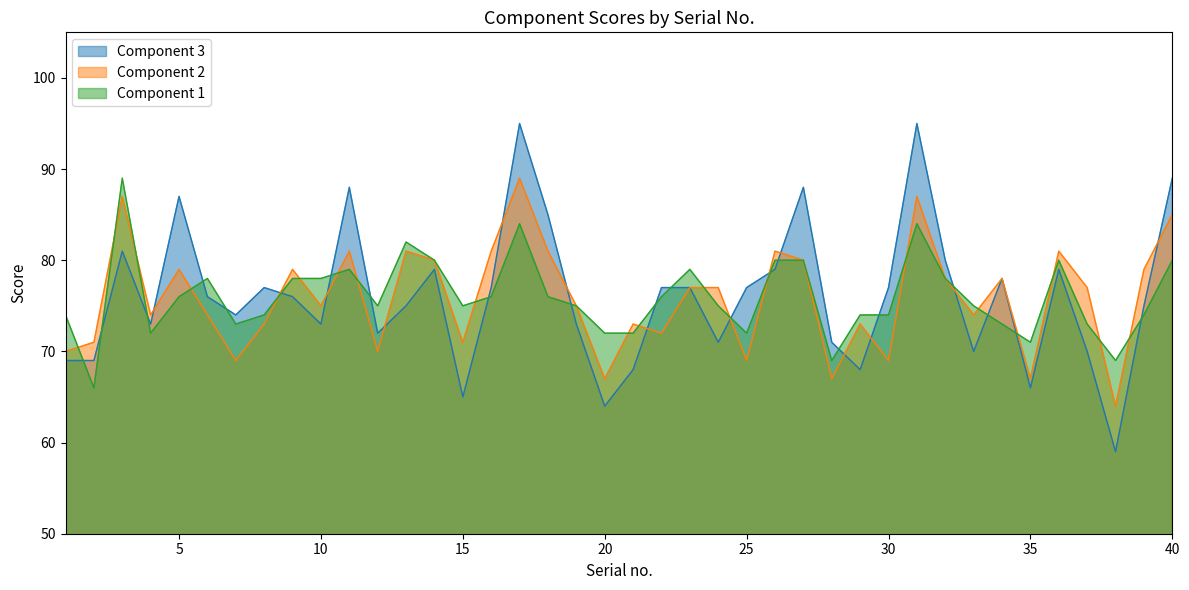

What is the difference between the highest and lowest values at 29?

6